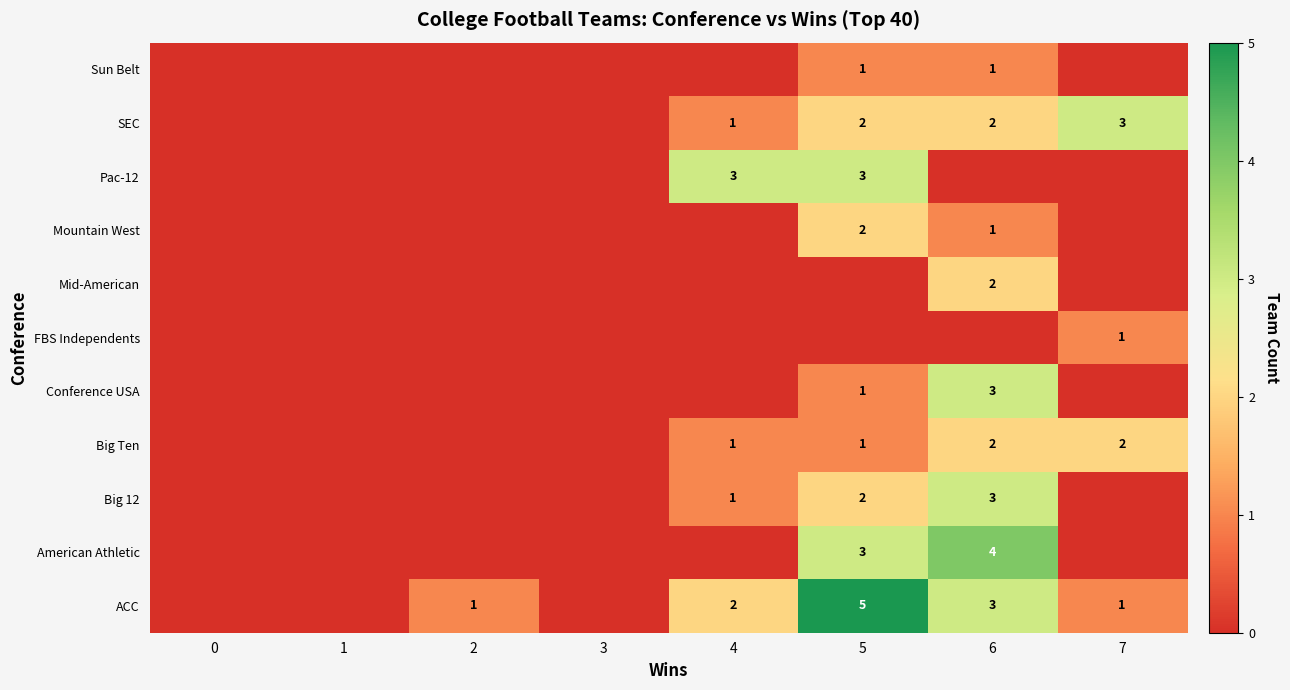

What is the difference between the ACC values at 5 and 2?

4